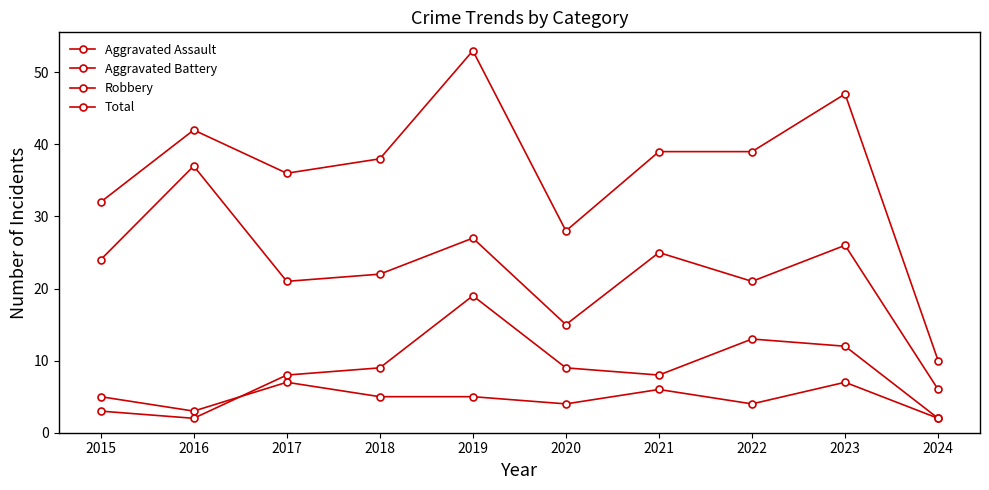

What is the approximate value of Total at 2023?

47